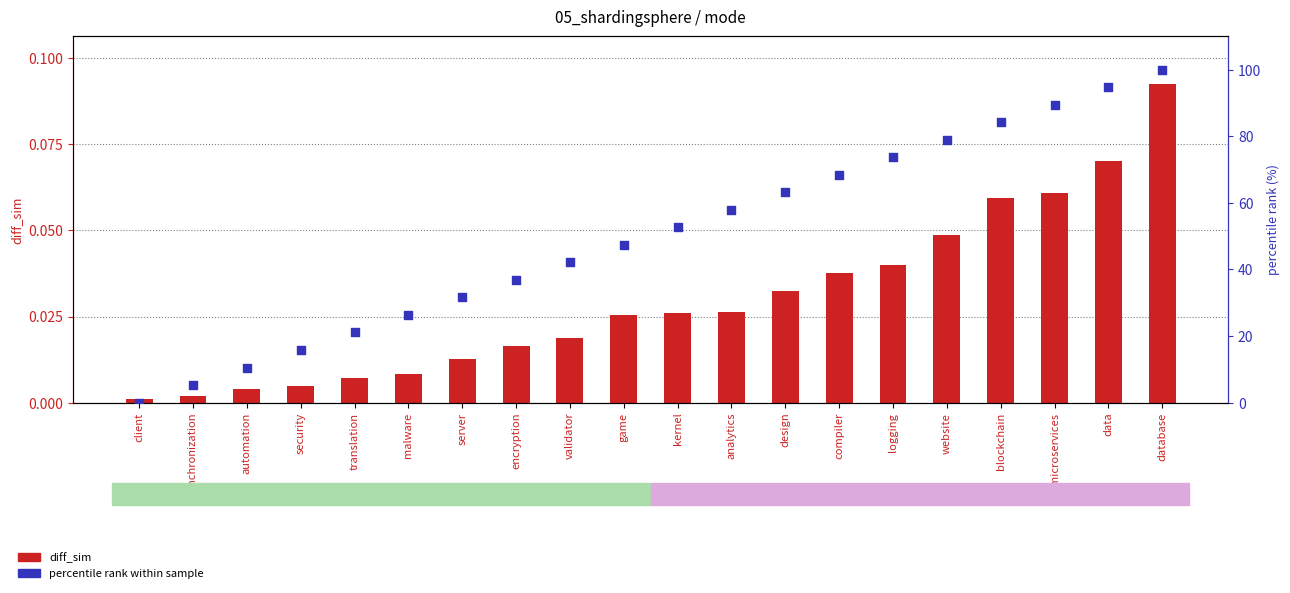

At how many categories does at least one series exceed 37?

12